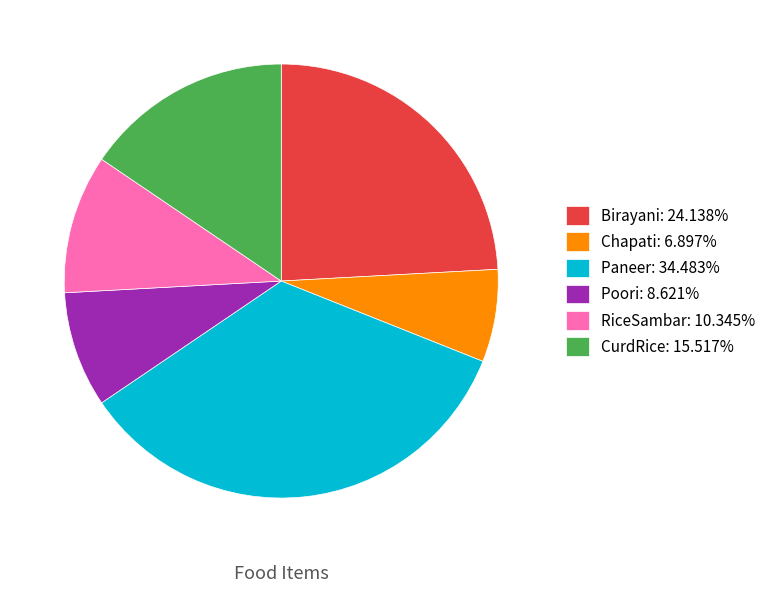

Rank the categories by value from lowest to highest.

Chapati, Poori, RiceSambar, CurdRice, Birayani, Paneer